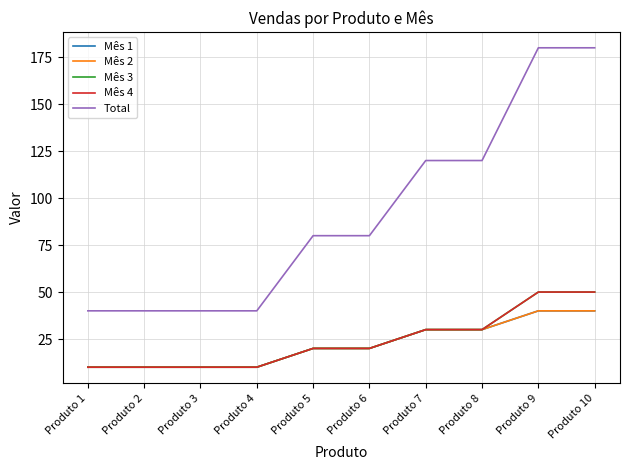

Is this an area chart (filled region under the line)?

No